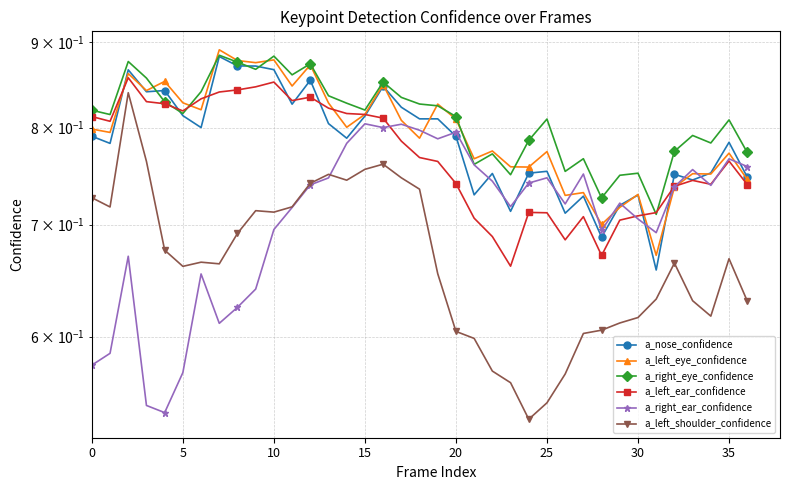

What is the sum of the a_left_eye_confidence values at 13 and 24?

1.6